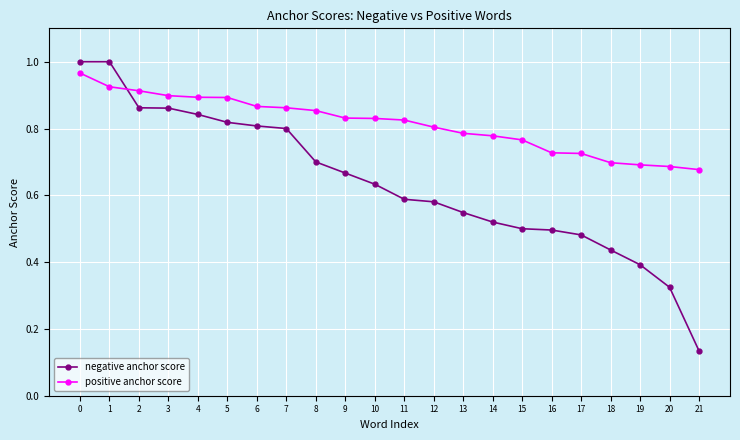

Where is negative anchor score nearest to the value 0?

21